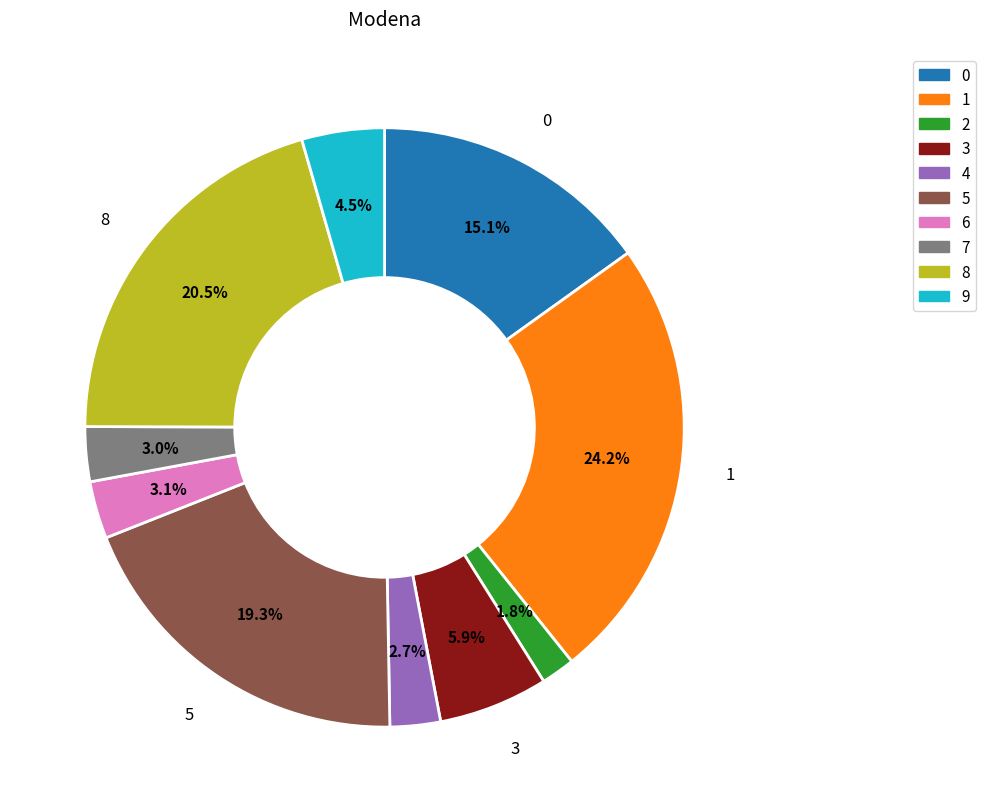

How many segments does this pie chart have?

10